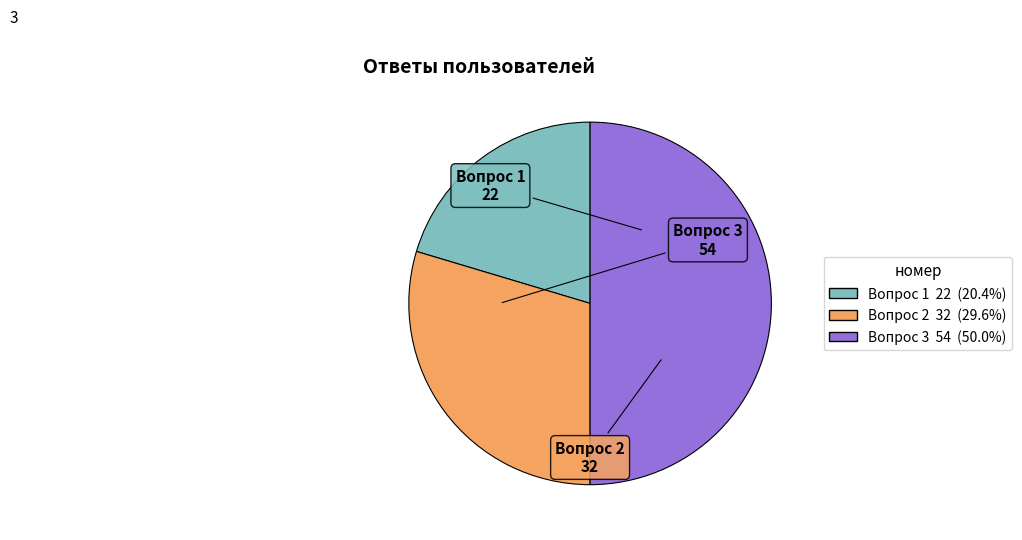

Rank the categories by value from highest to lowest.

3, 2, 1